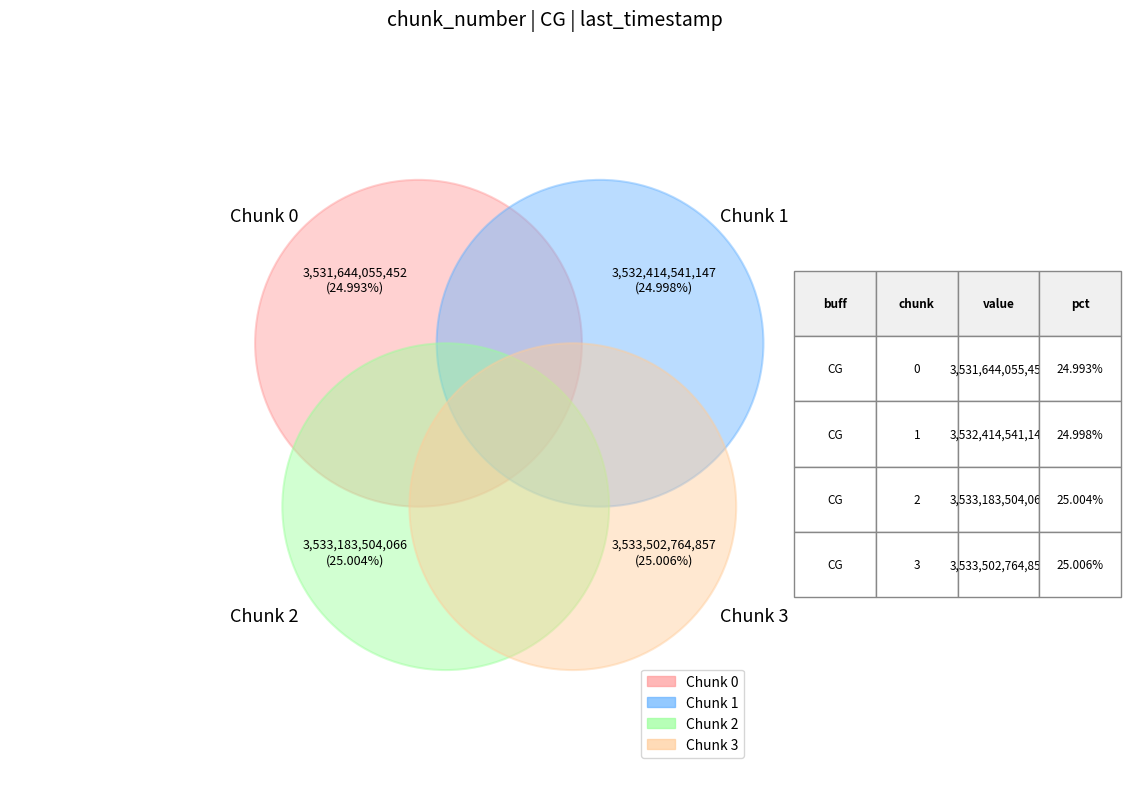

What is the ratio of the value at 3 to the value at 2?

1.0